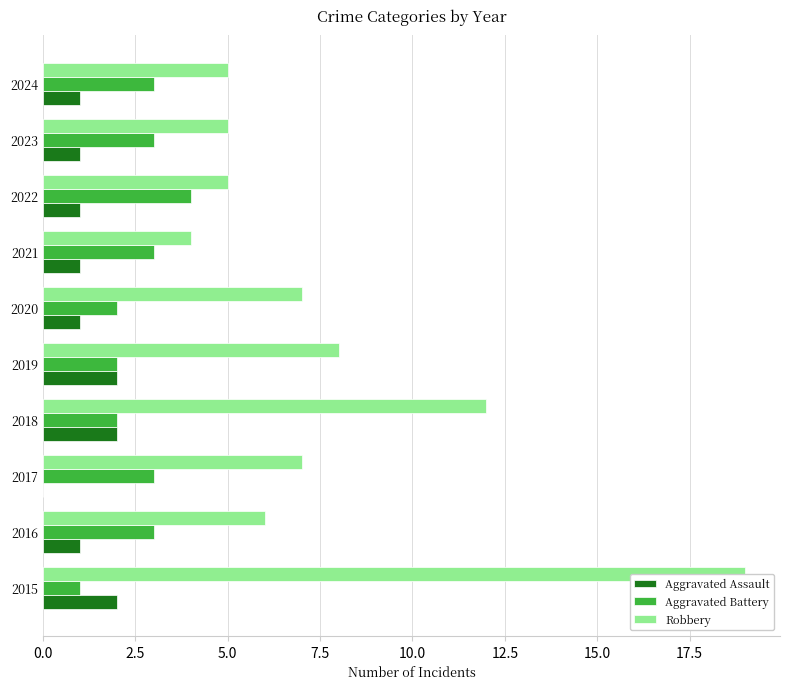

What is the sum of the Robbery values at 2024 and 2015?

24